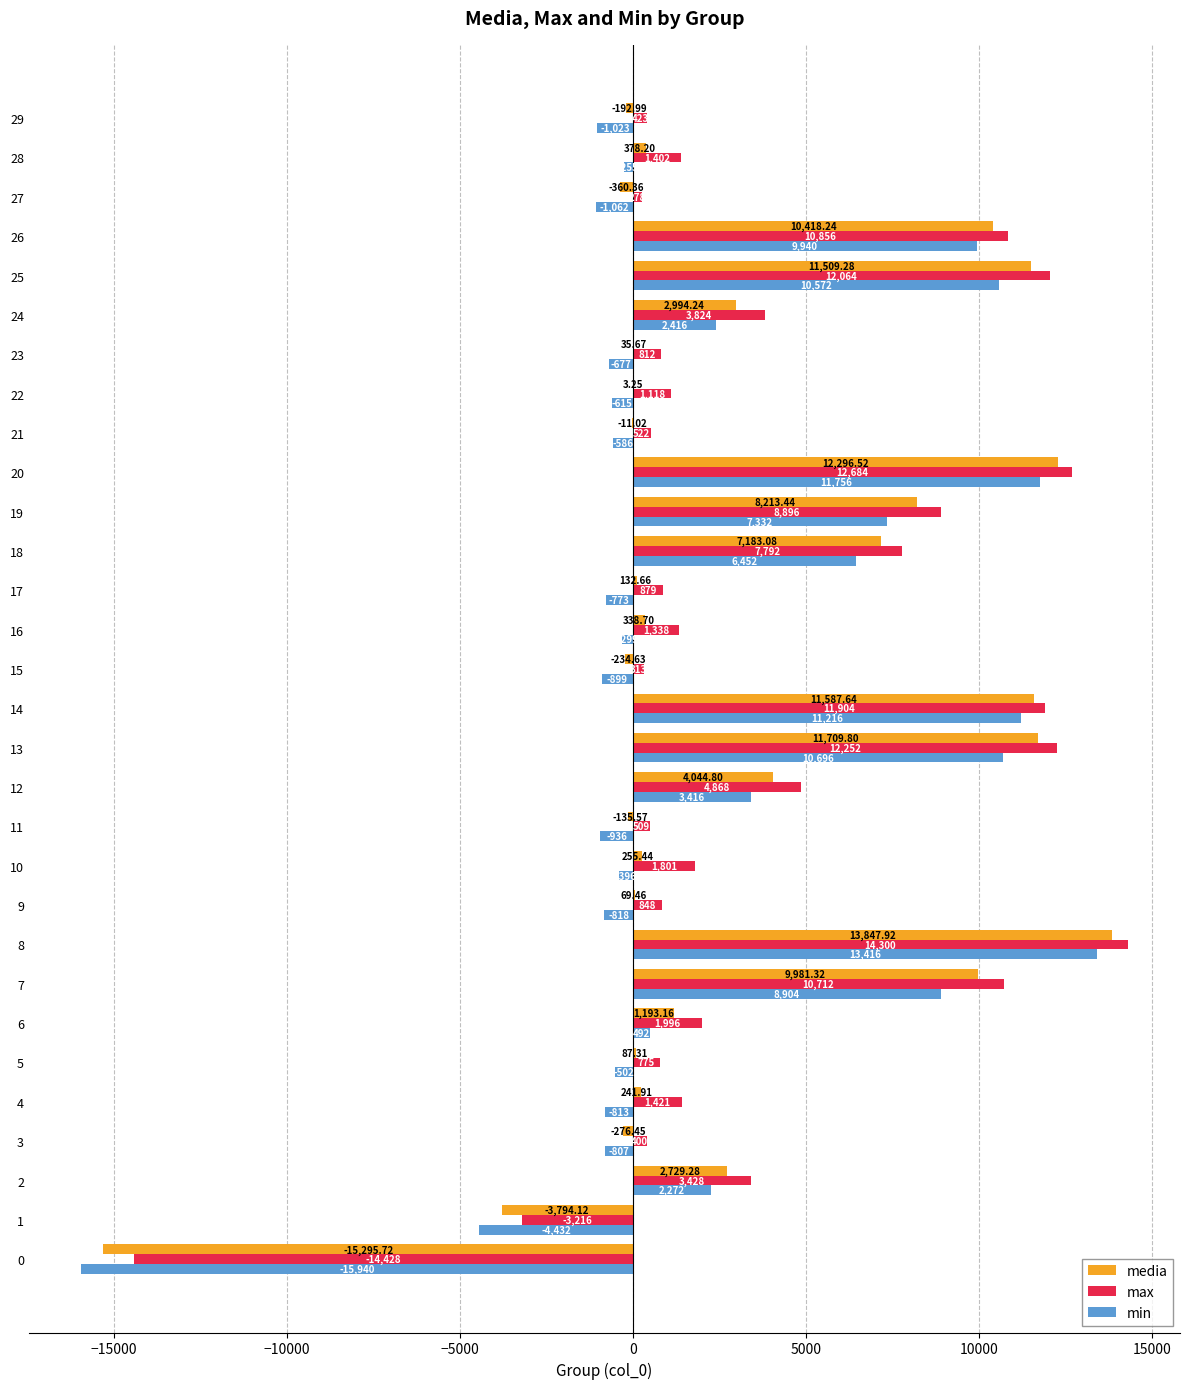

Which series has the largest total across all categories?

max